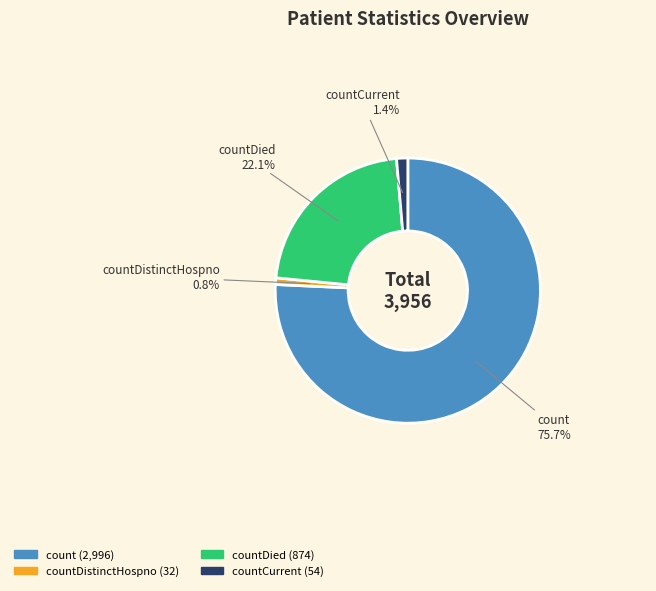

Is it true that countDistinctHospno is 10% of the pie?

False